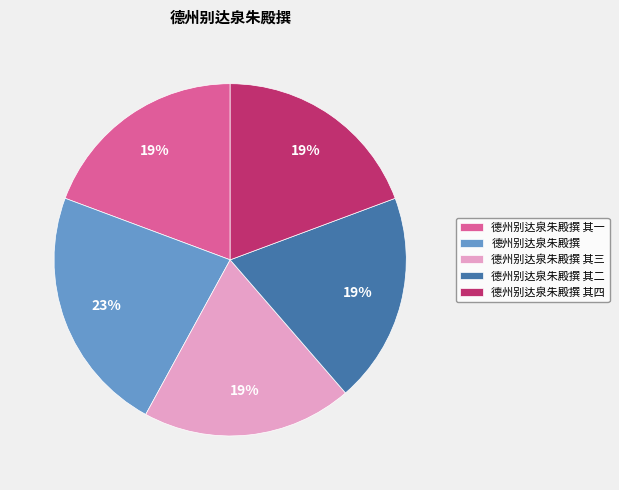

To the nearest percent, what is the average slice percentage?

20%